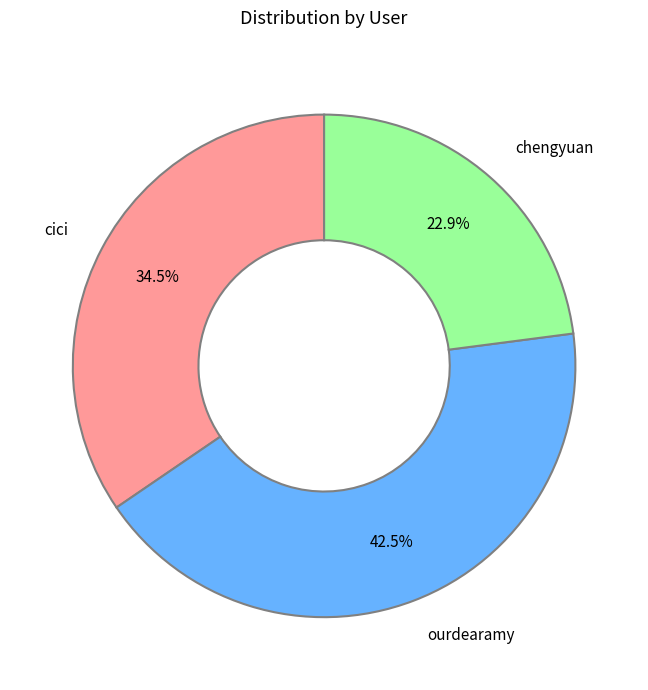

To the nearest percent, what is the combined percentage of chengyuan and cici?

57%